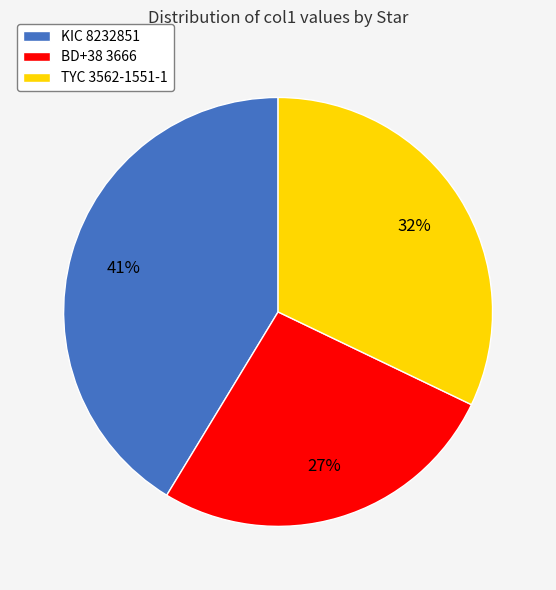

Between TYC 3562-1551-1 and BD+38 3666, which is larger?

TYC 3562-1551-1